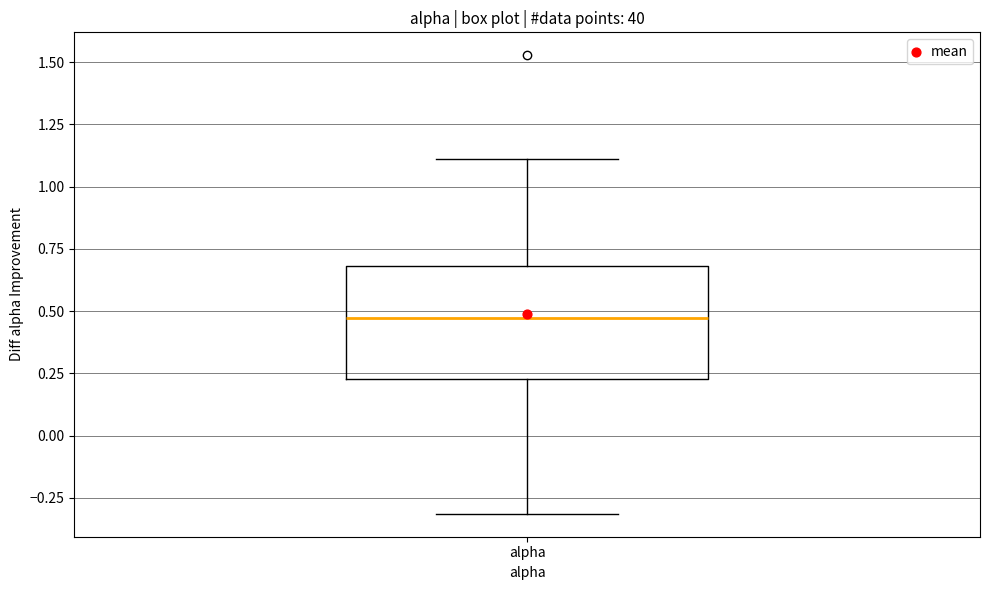

Where does the median line of the box for alpha sit on the y-axis? The values are not printed on the chart, so give them approximately, as read against the axis.

0.45